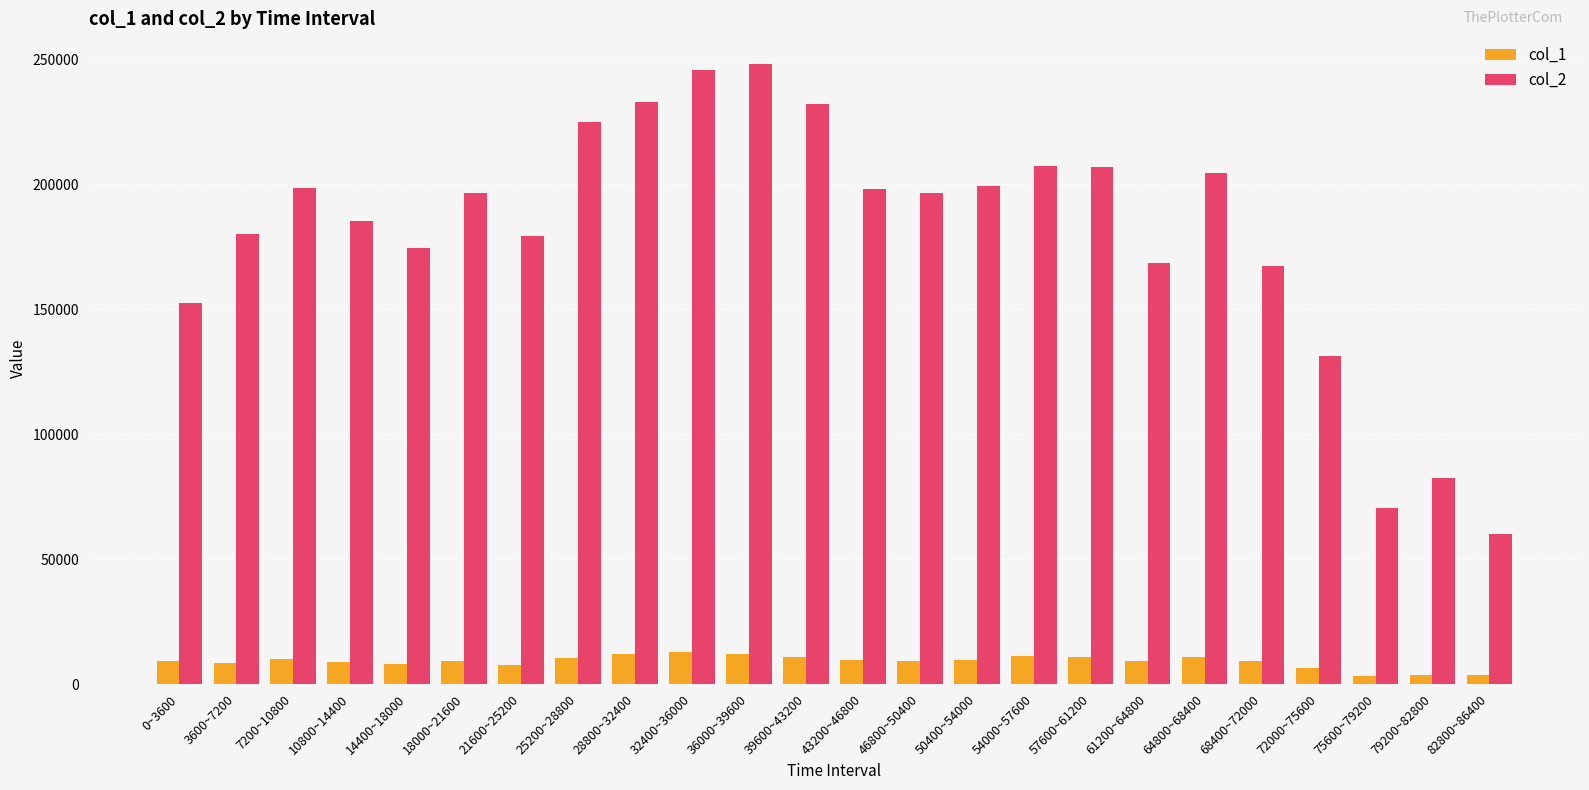

Does the chart contain stacked bars?

No